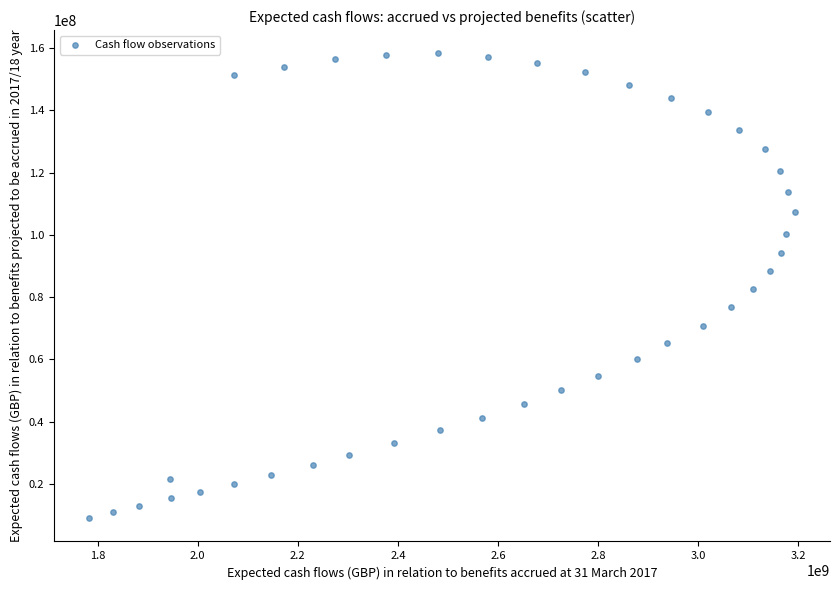

What is the range of X values (max minus min)?

1409100982